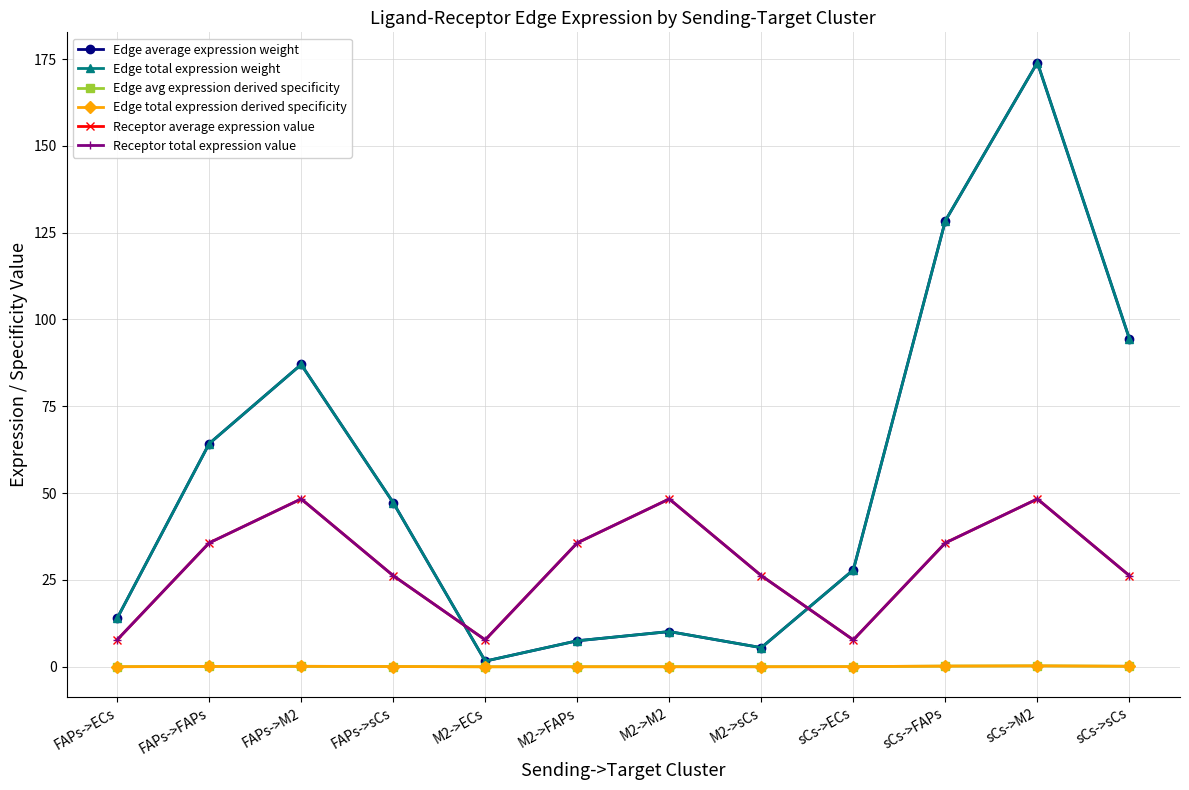

Where is the first local maximum for Edge total expression derived specificity?

FAPs->M2